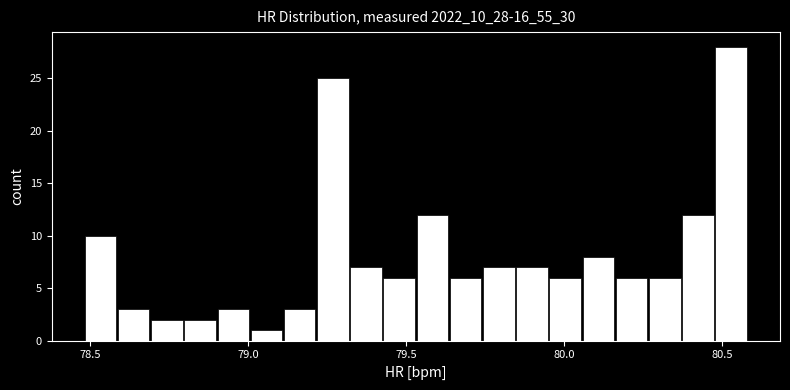

Around what value on the x-axis is the tallest bar? Give the approximate position of its centre, as read against the axis.

80.55